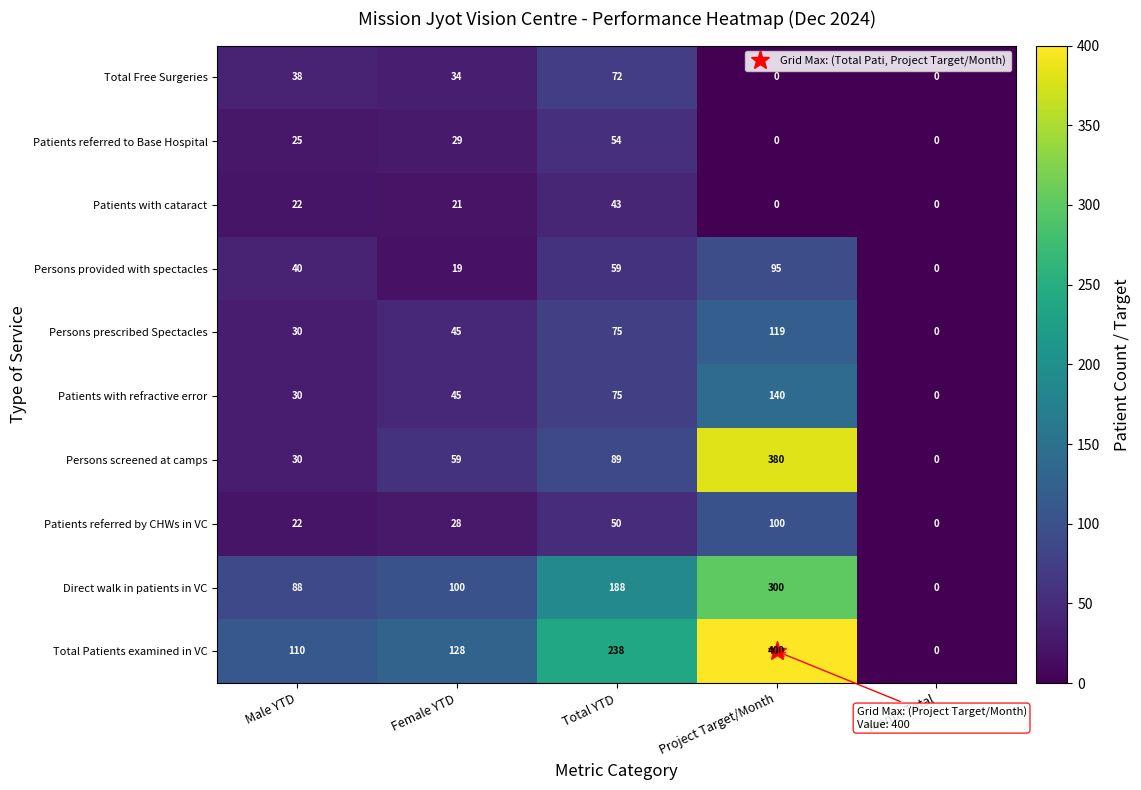

Rank the series by their maximum value, from highest to lowest.

Total Patients examined in VC, Persons screened at camps, Direct walk in patients in VC, Patients with refractive error, Persons prescribed Spectacles, Patients referred by CHWs in VC, Persons provided with spectacles, Total Free Surgeries, Patients referred to Base Hospital, Patients with cataract